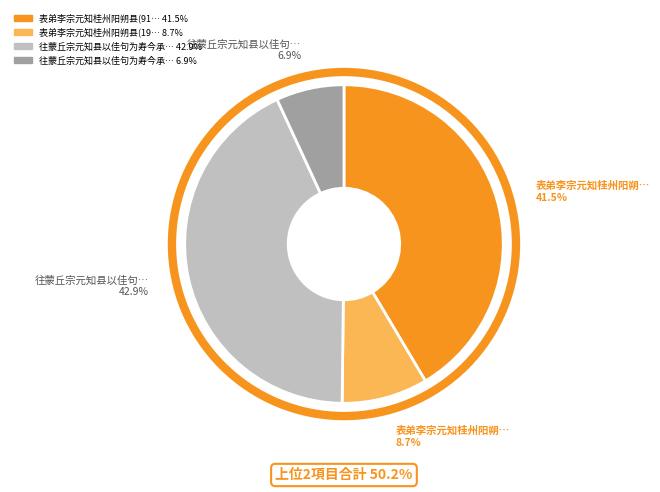

Count the number of slices in the pie.

4